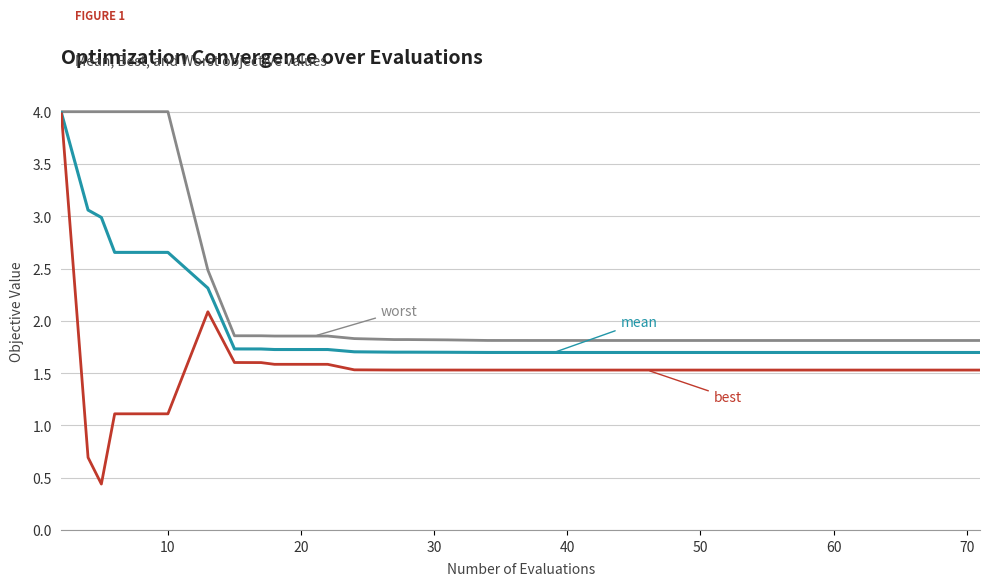

What is the greatest value displayed?

4.0